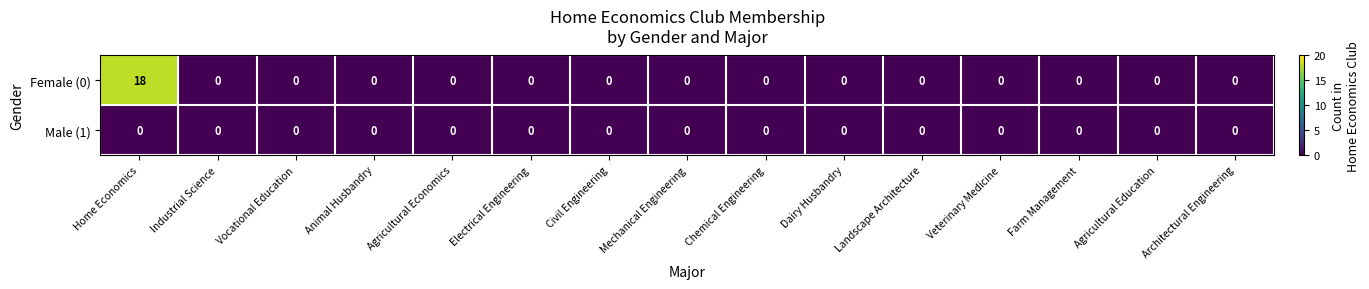

How many series are shown in this chart?

2